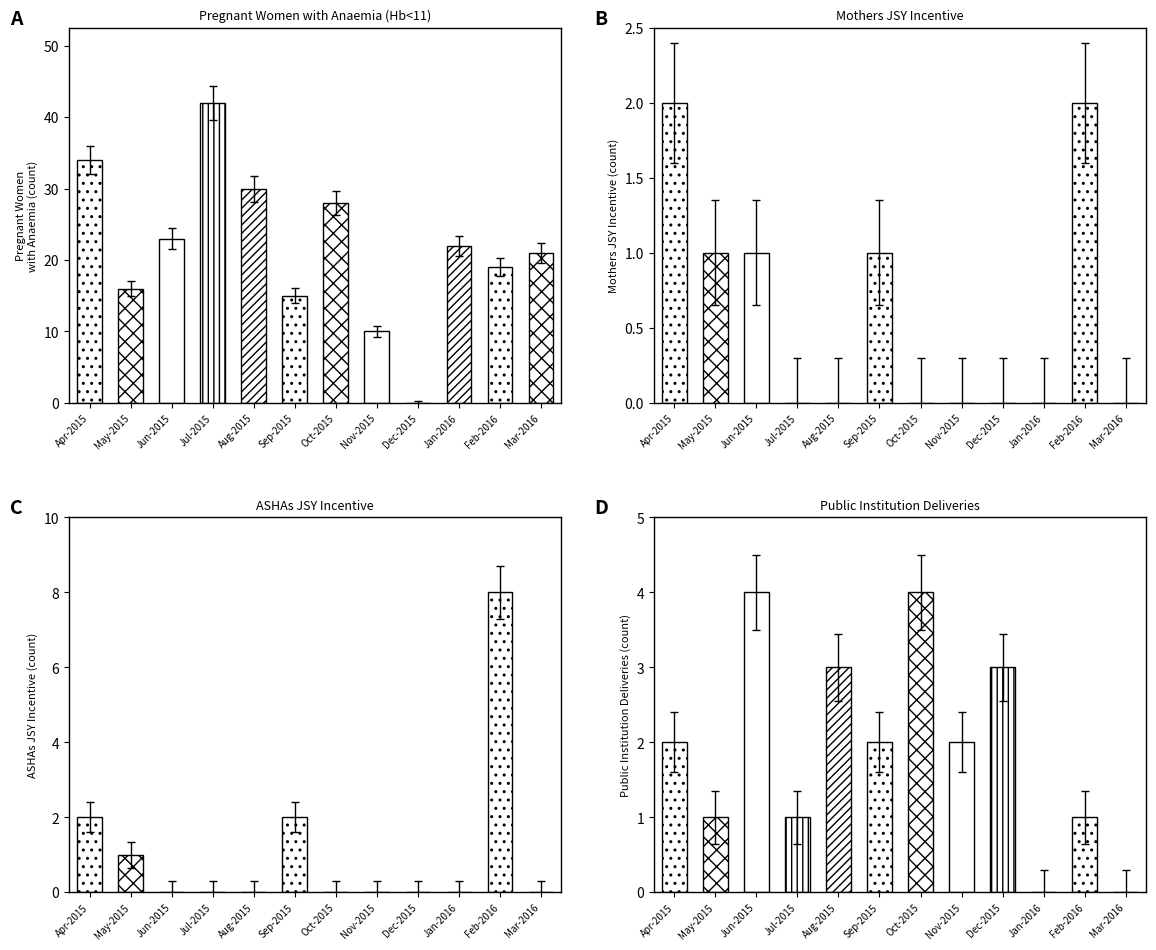

At how many categories does at least one series exceed 18?

8